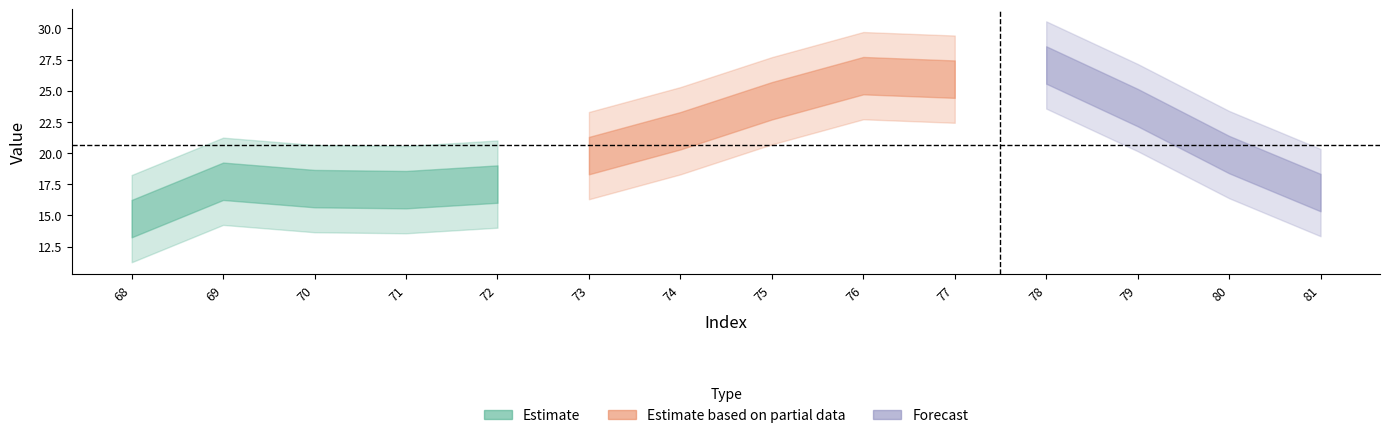

Does the chart have visible grid lines?

No